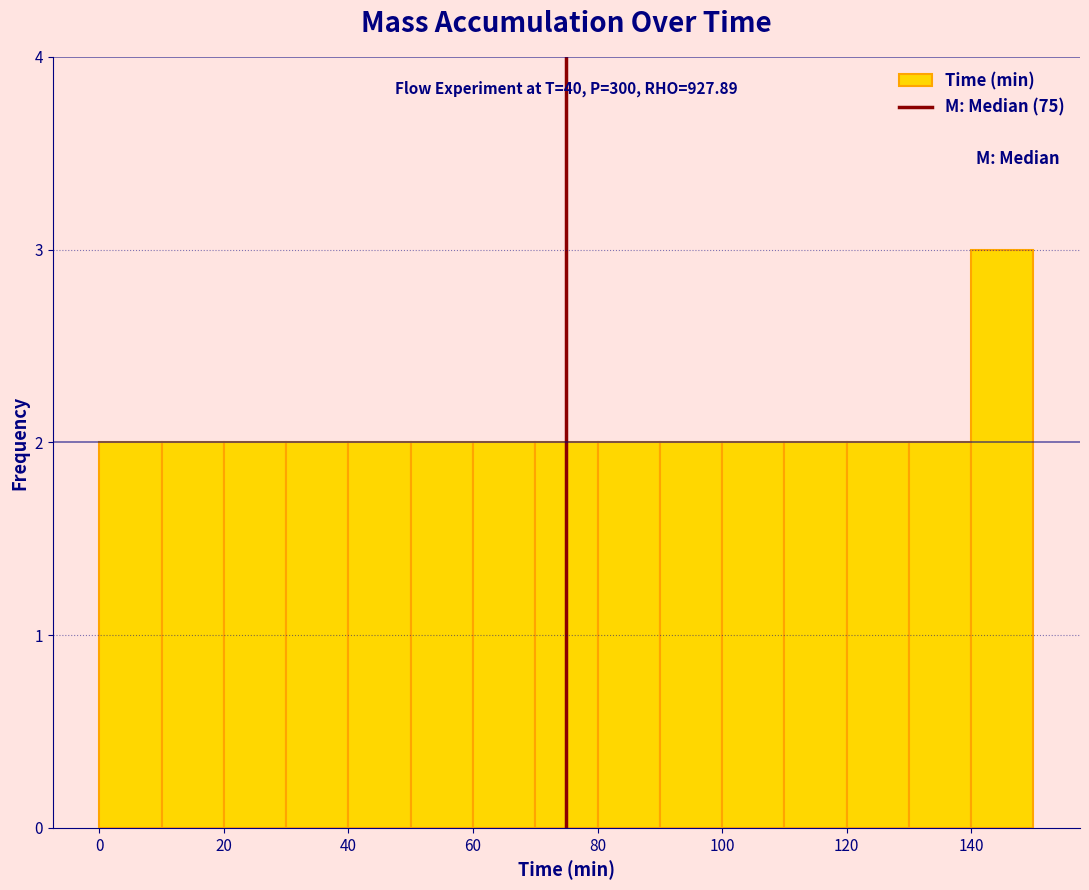

Over which range of the x-axis is the bar tallest?

140 to 150